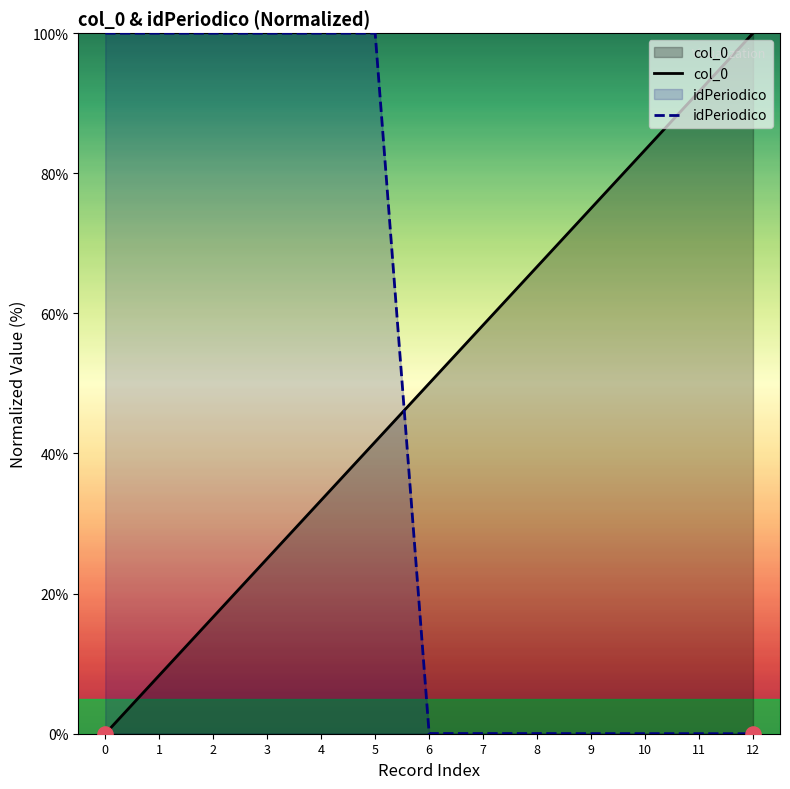

Which series has the largest Y range (max minus min)?

col_0